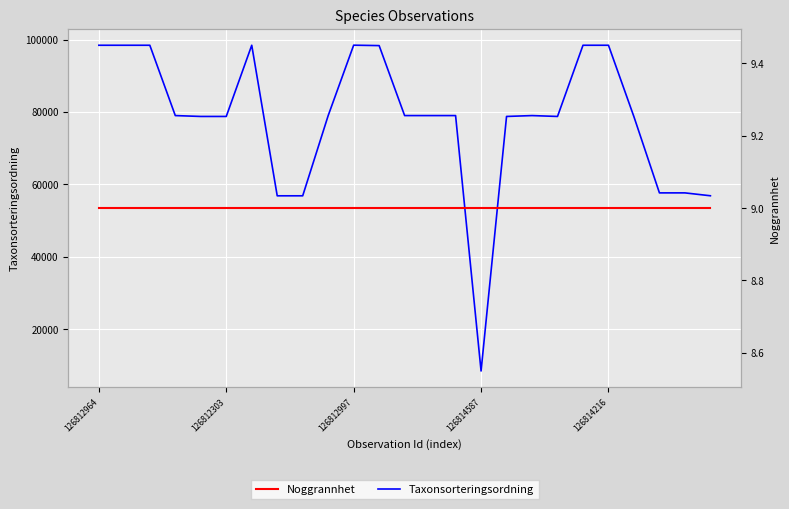

True or false: Taxonsorteringsordning has more than 2 interior local peaks.

True